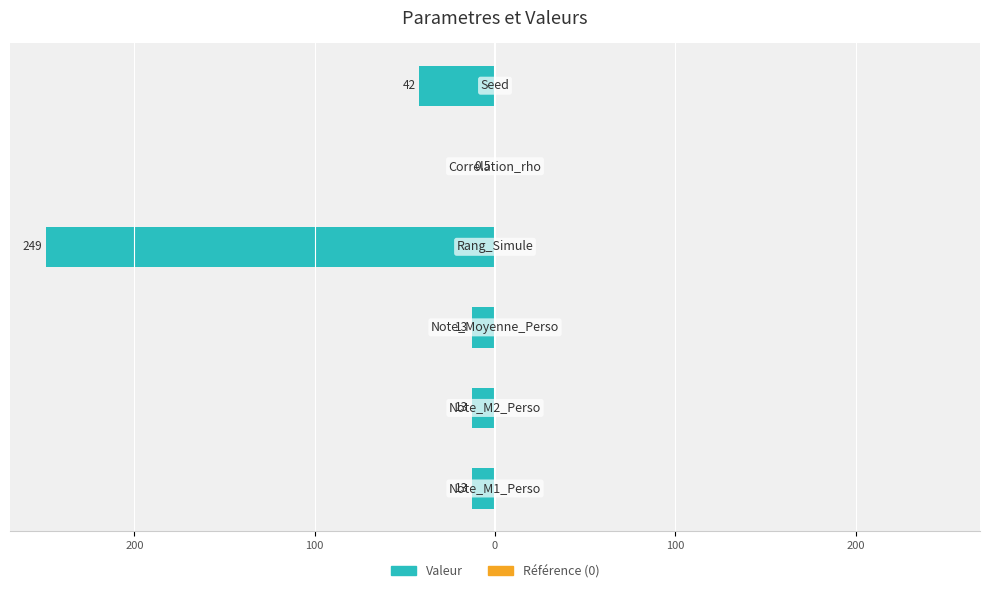

Are the bars horizontal?

Yes